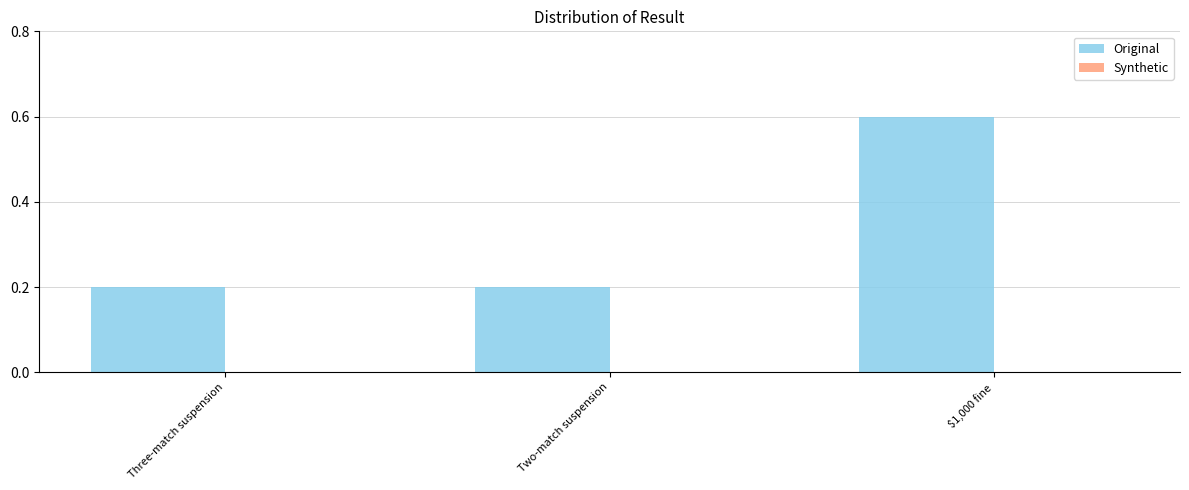

How many distinct data groups are displayed?

1